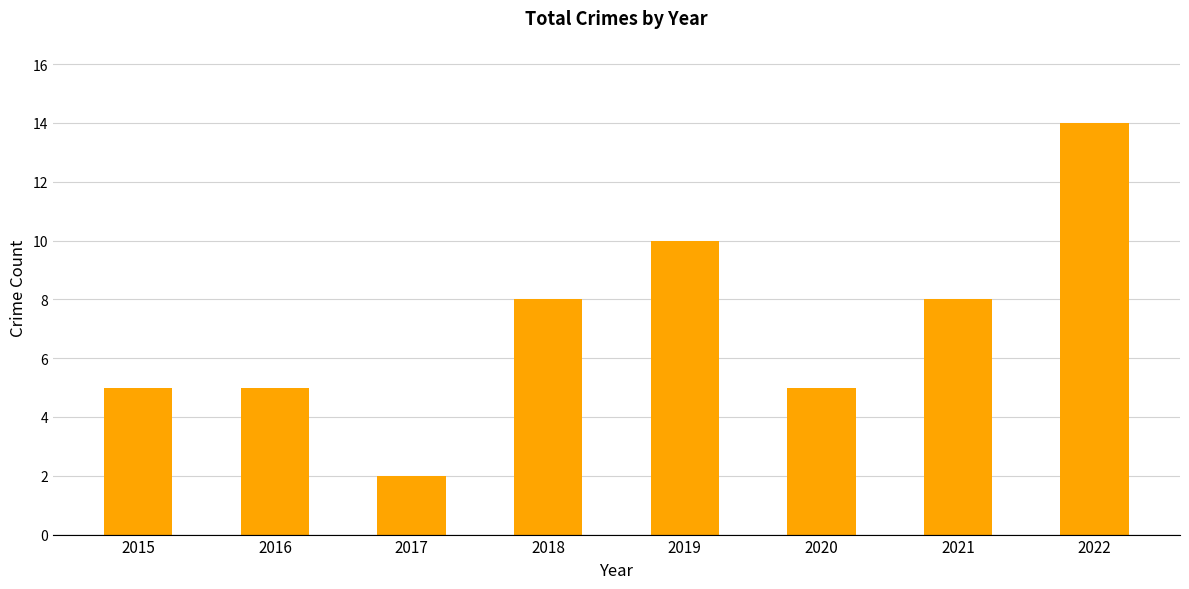

What is the ratio of the value at 2018 to the value at 2020?

1.6